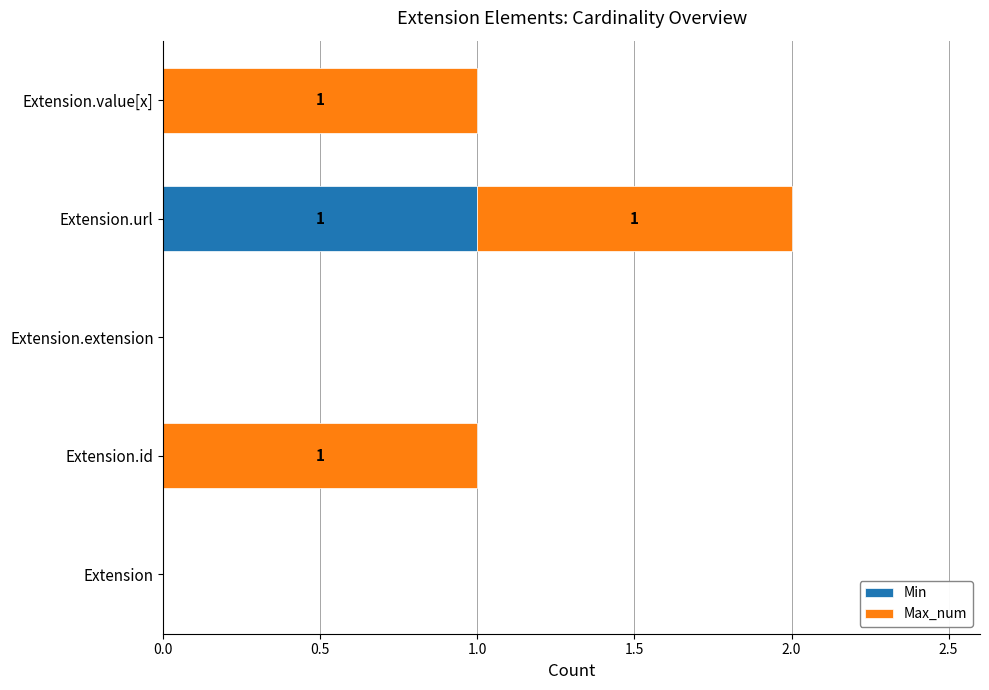

At which category is the sum across all series the highest?

Extension.url